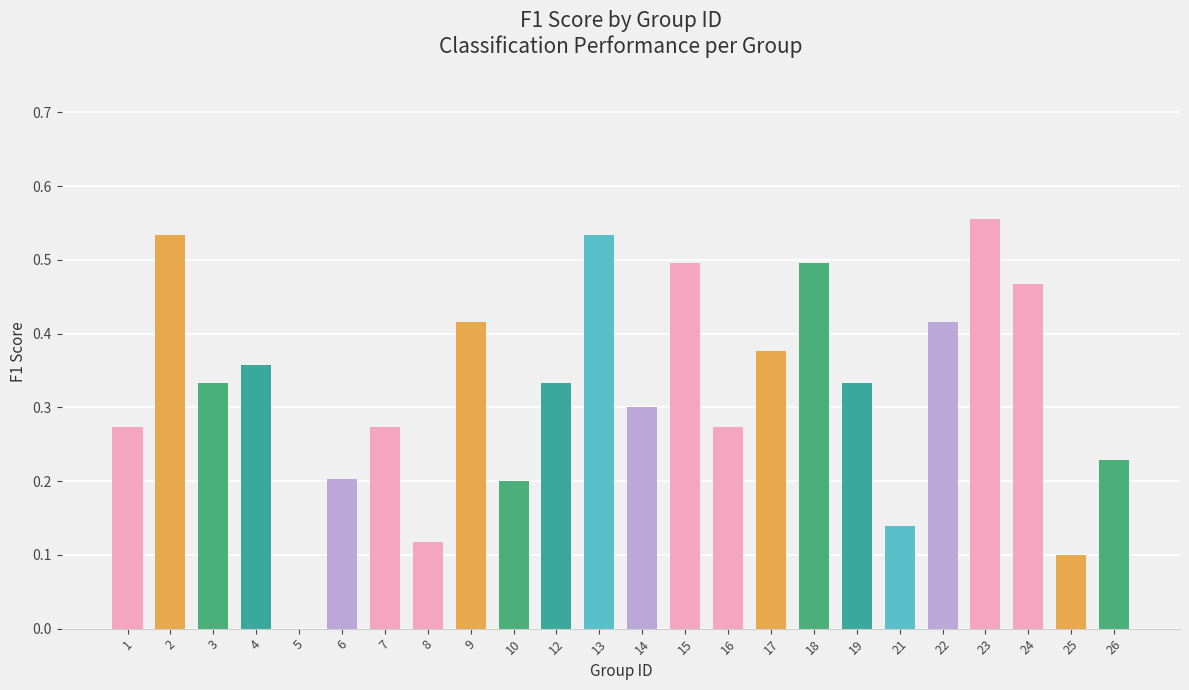

At which category does the chart reach its peak across all series?

23